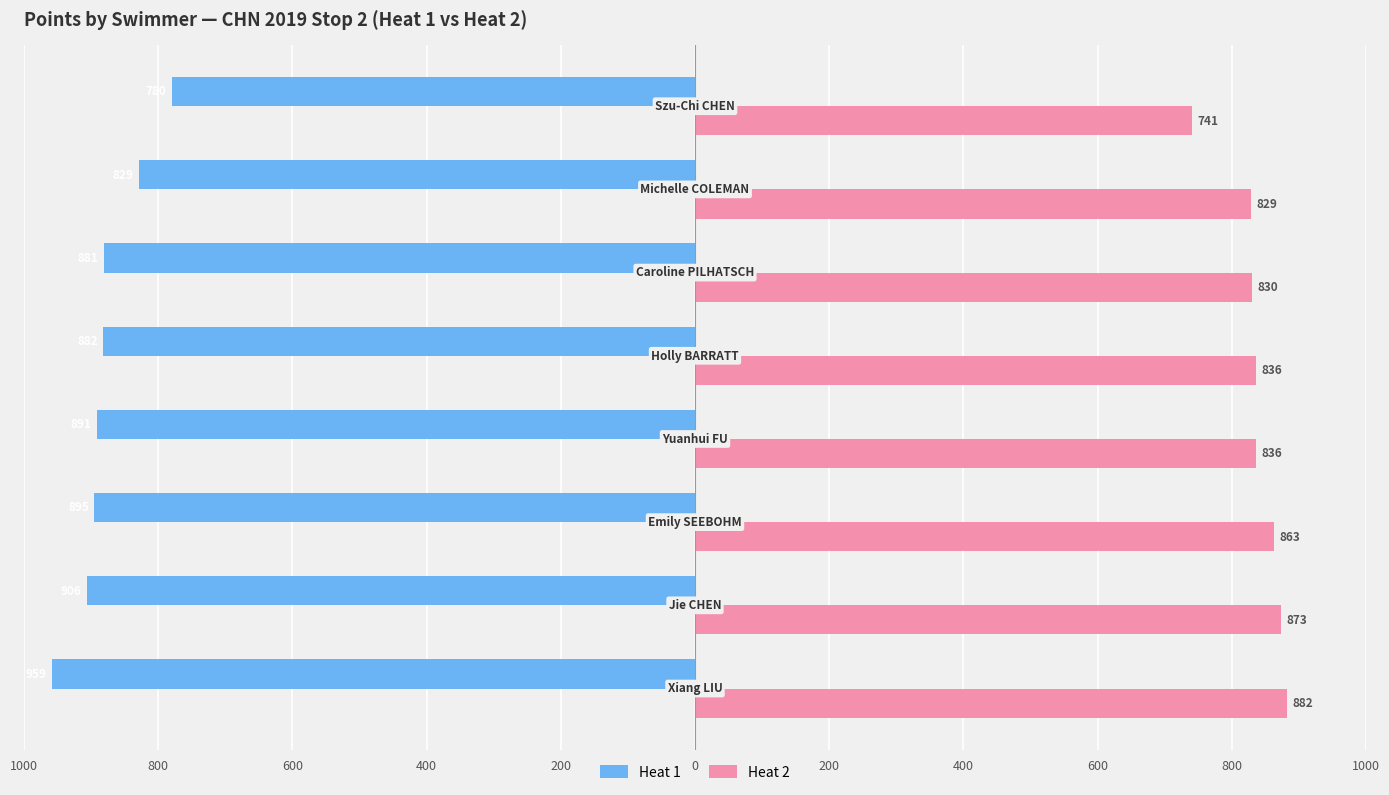

How many bars are there in each group?

2